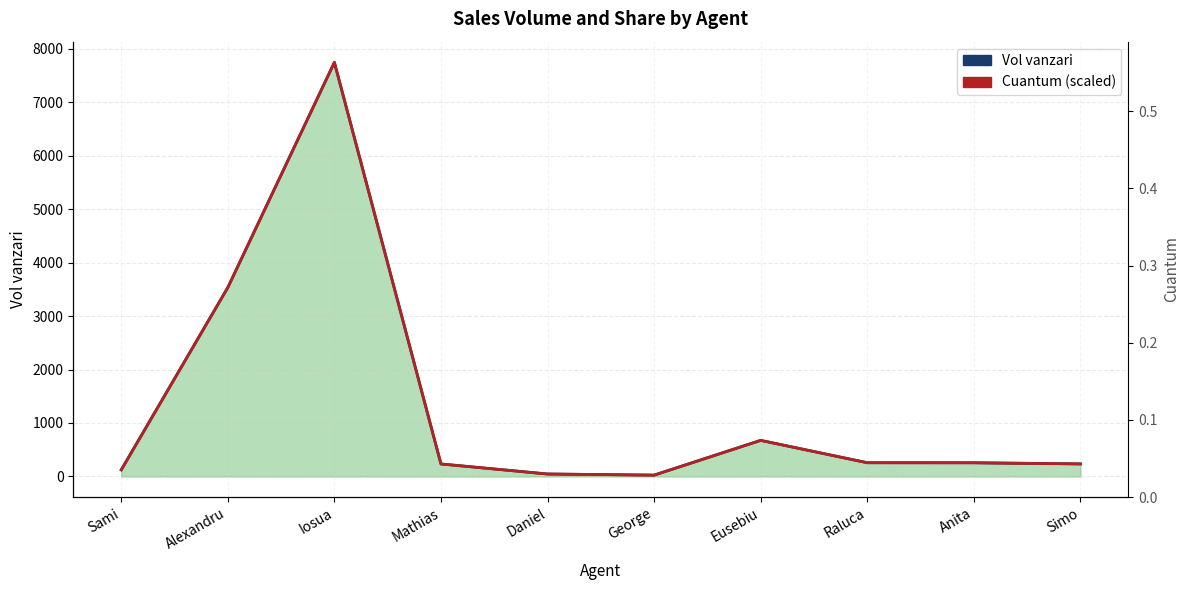

At which label is Cuantum (scaled) closest to 3885?

Alexandru